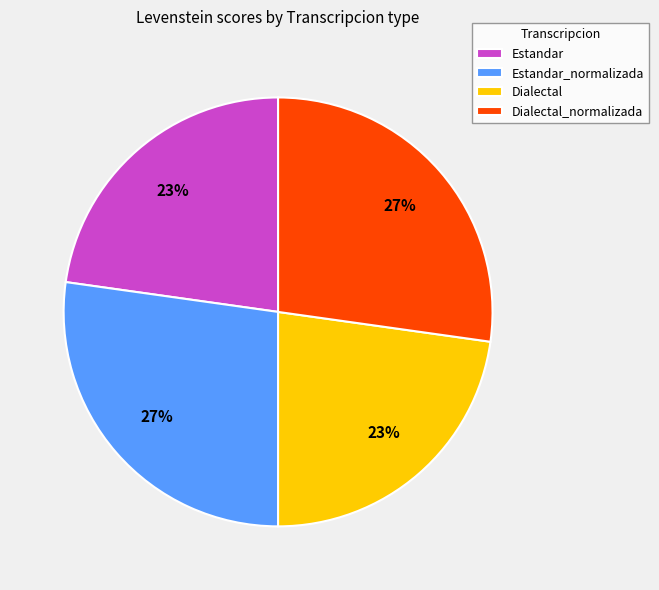

Is there a majority slice in this chart?

No